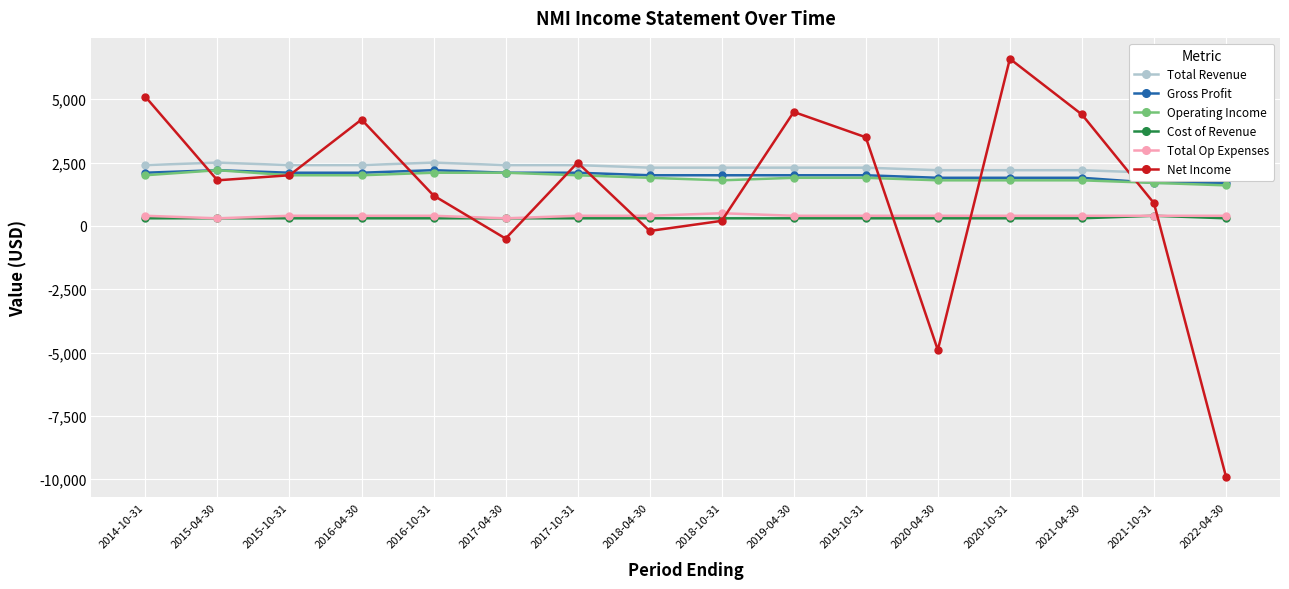

The value of Operating Income at 2018-10-31 is 1800. True or false?

True